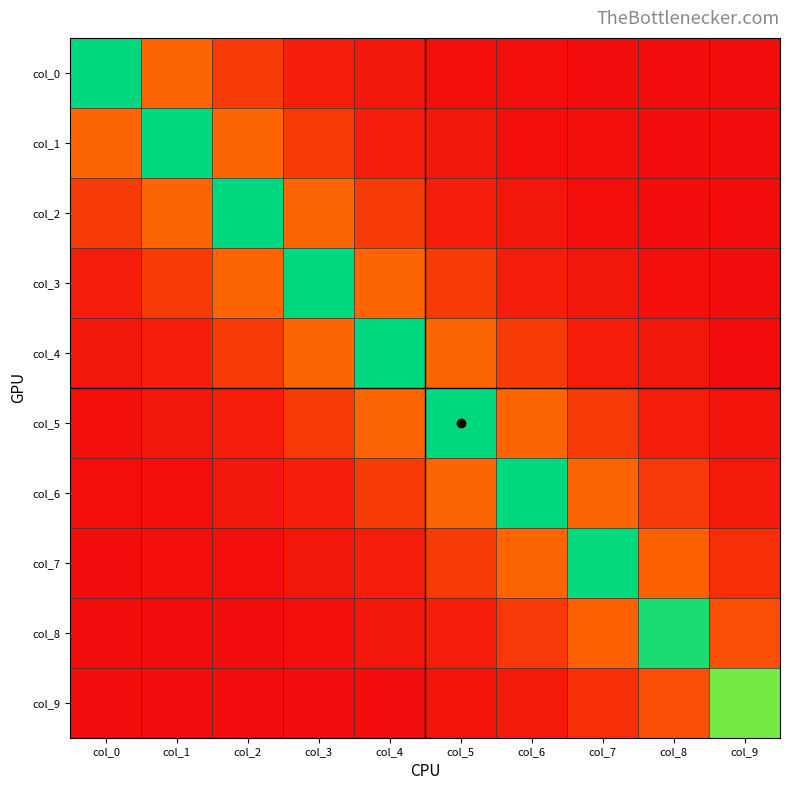

Between col_3 and col_8, which is larger?

col_3